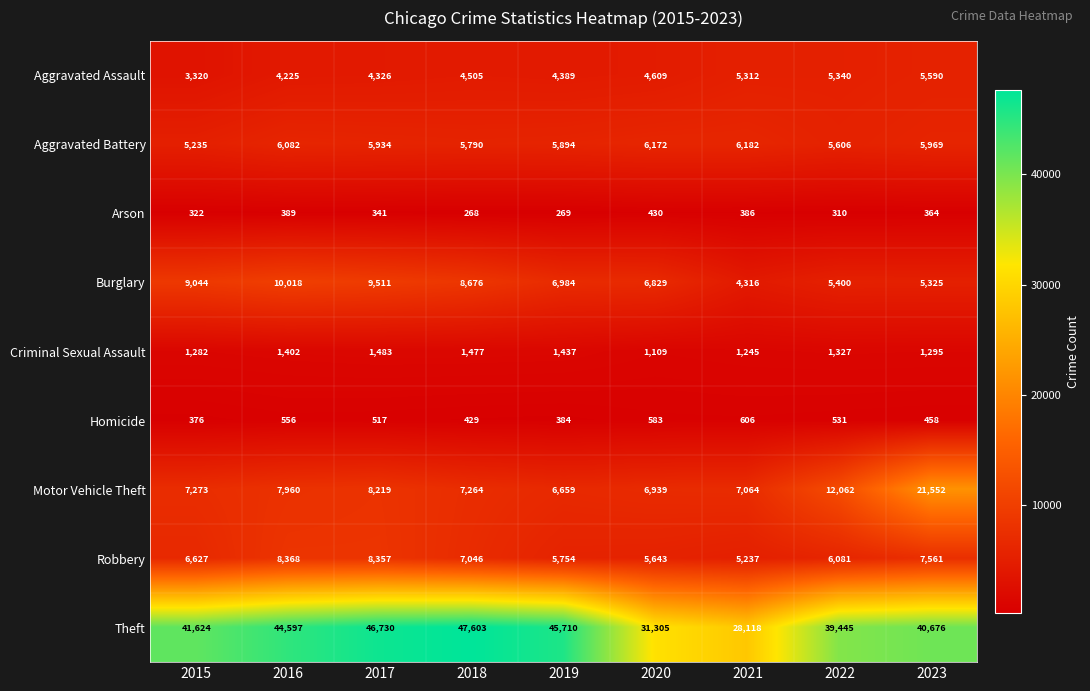

What is the sum of the Arson values at 2017 and 2022?

651